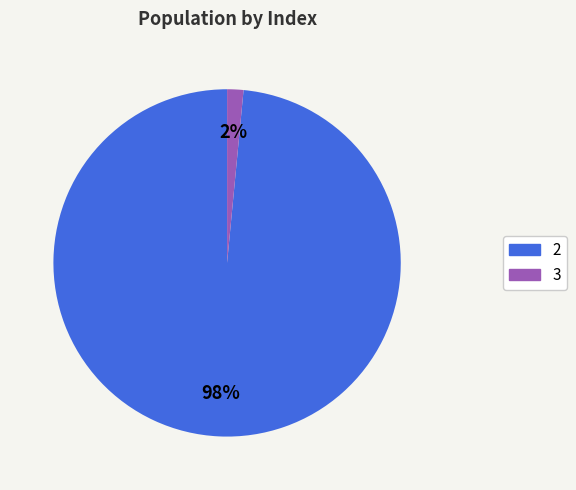

True or false: 2 accounts for 91% of the total.

False